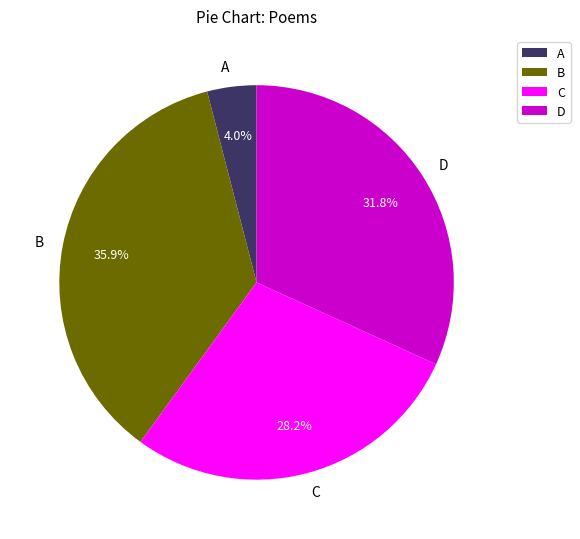

Count the number of slices in the pie.

4